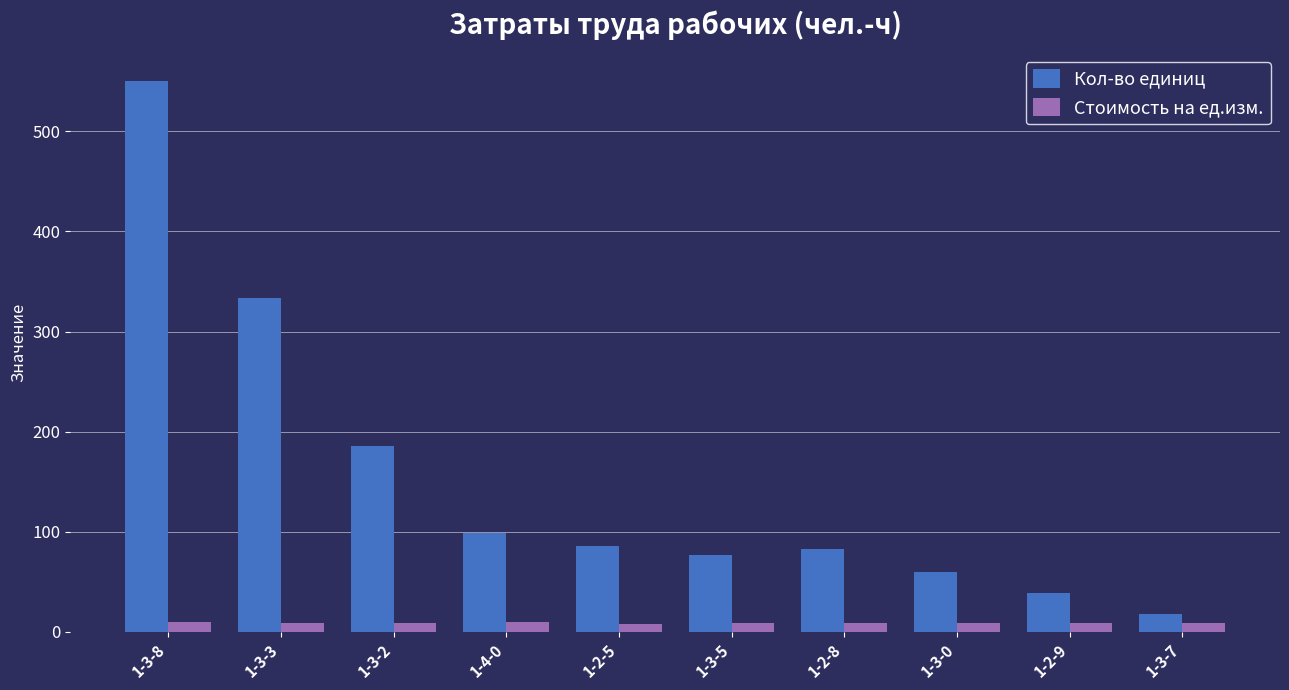

What is the difference between the Стоимость на ед.изм. values at 1-3-5 and 1-3-0?

0.5